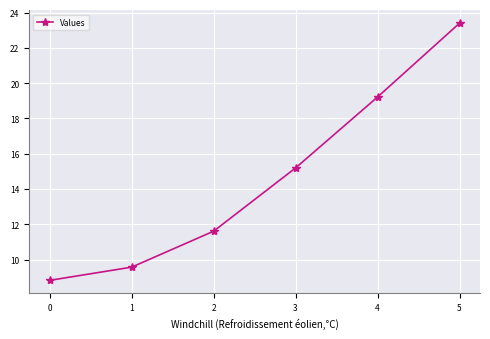

List the labels in order of value, smallest first.

0, 1, 2, 3, 4, 5